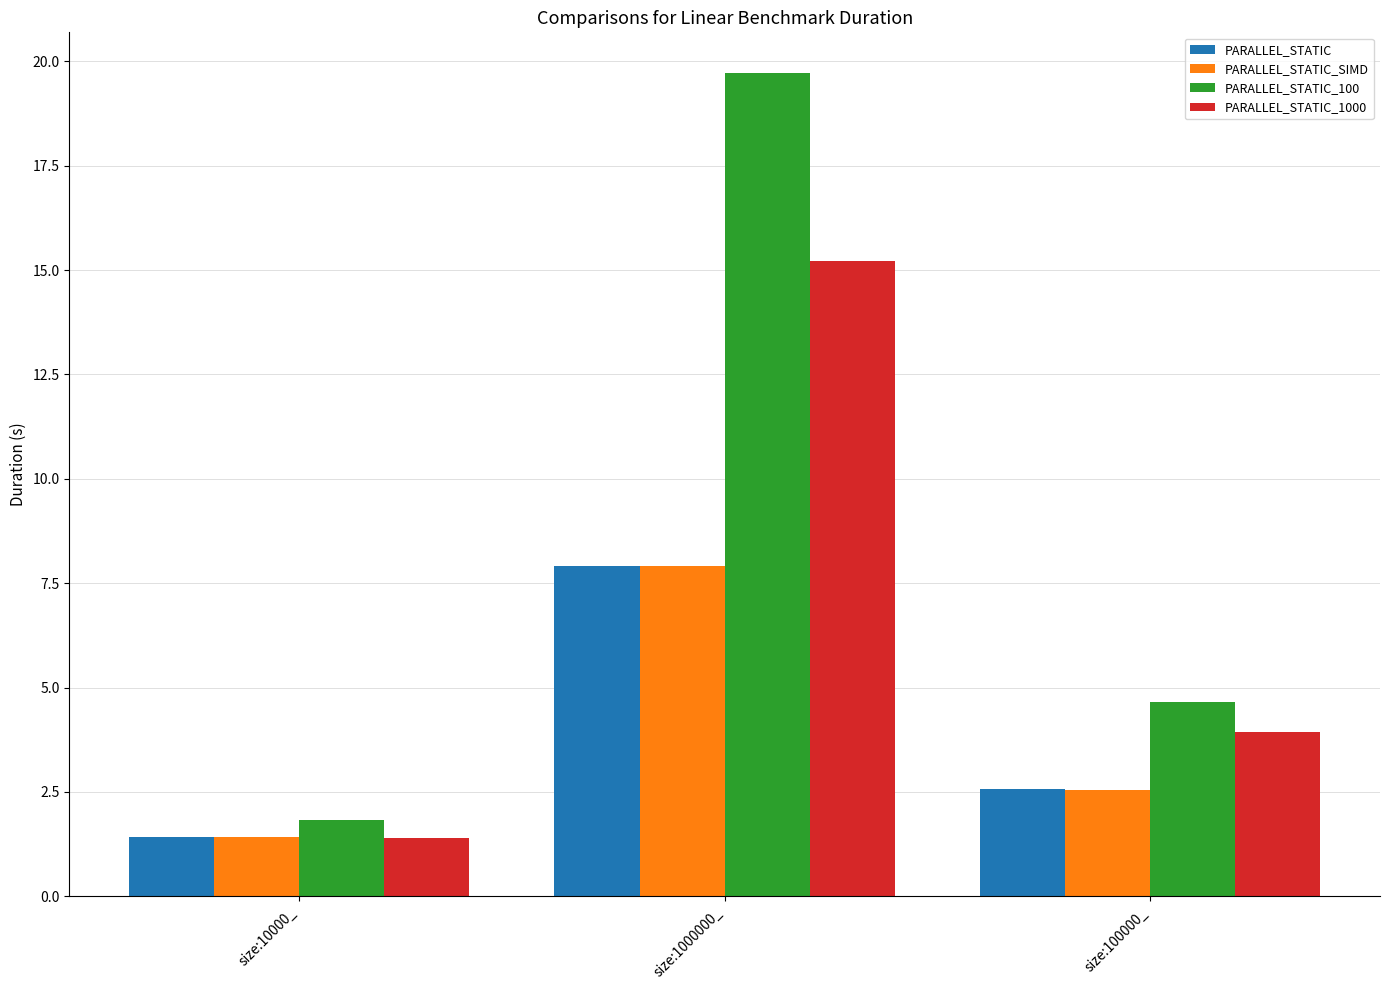

What is the lowest value of the PARALLEL_STATIC_100 series?

1.8